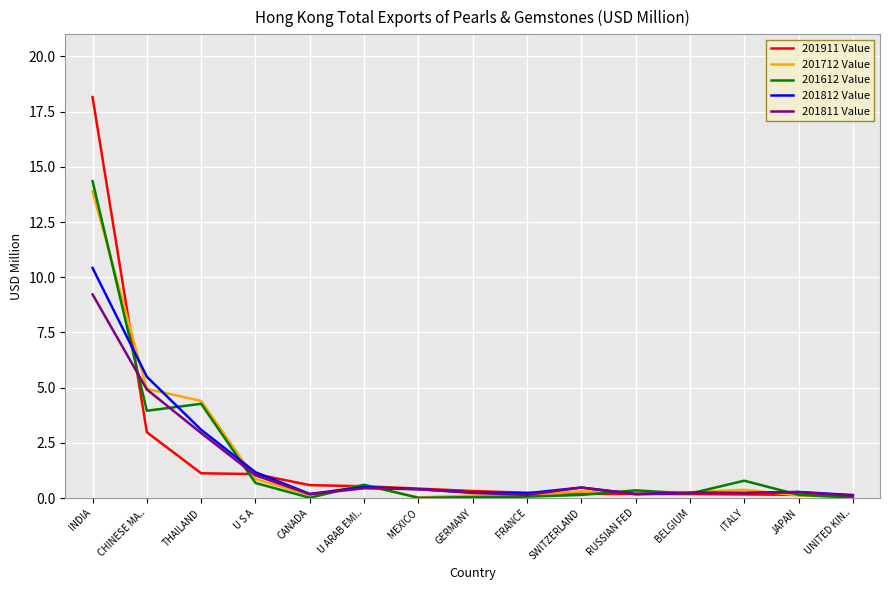

True or false: 201612 Value and 201911 Value intersect in this chart.

True